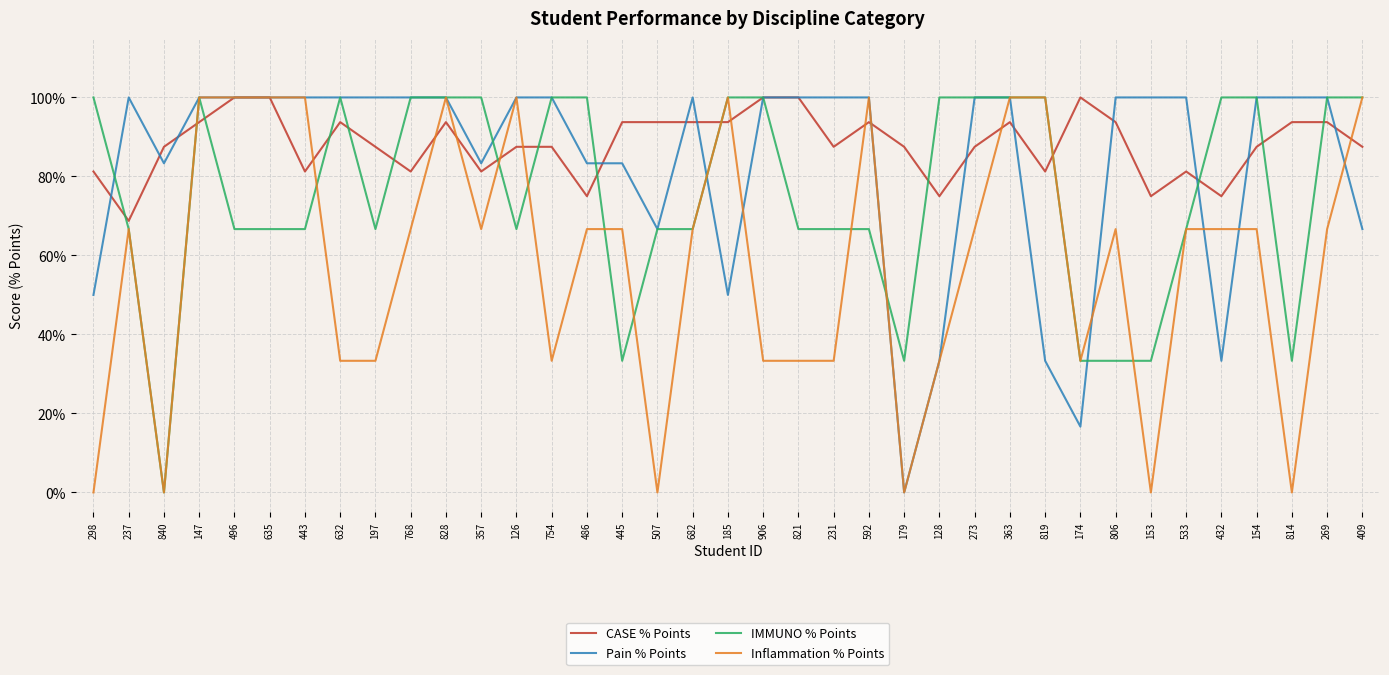

Which series ends up on top after the final intersection of IMMUNO % Points and Pain % Points?

IMMUNO % Points